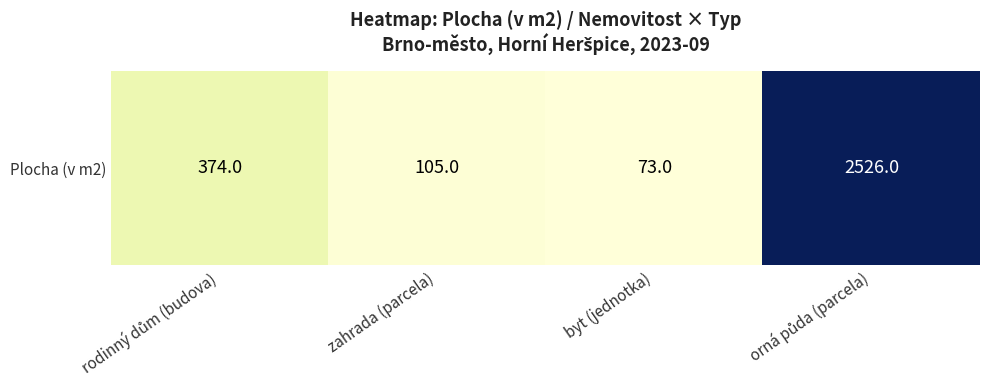

What is the maximum value shown in the chart?

2526